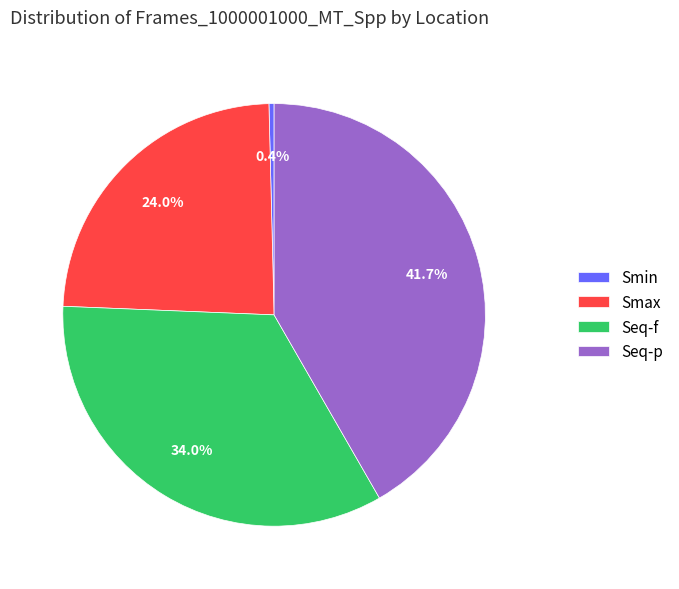

Rank the categories by value from lowest to highest.

Smin, Smax, Seq-f, Seq-p